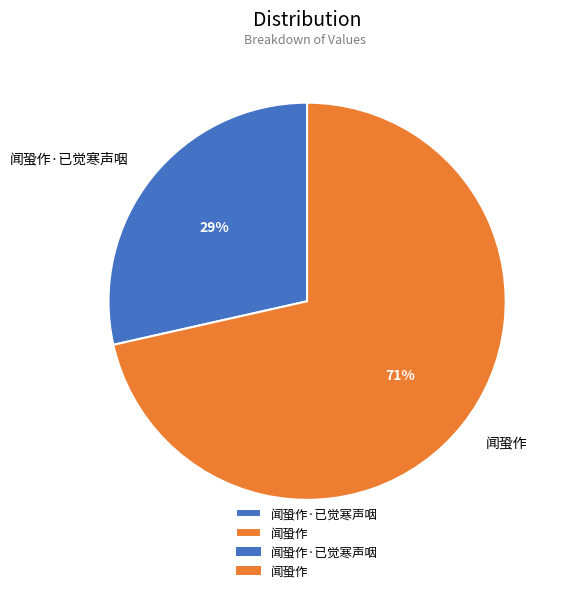

How many segments does this pie chart have?

2